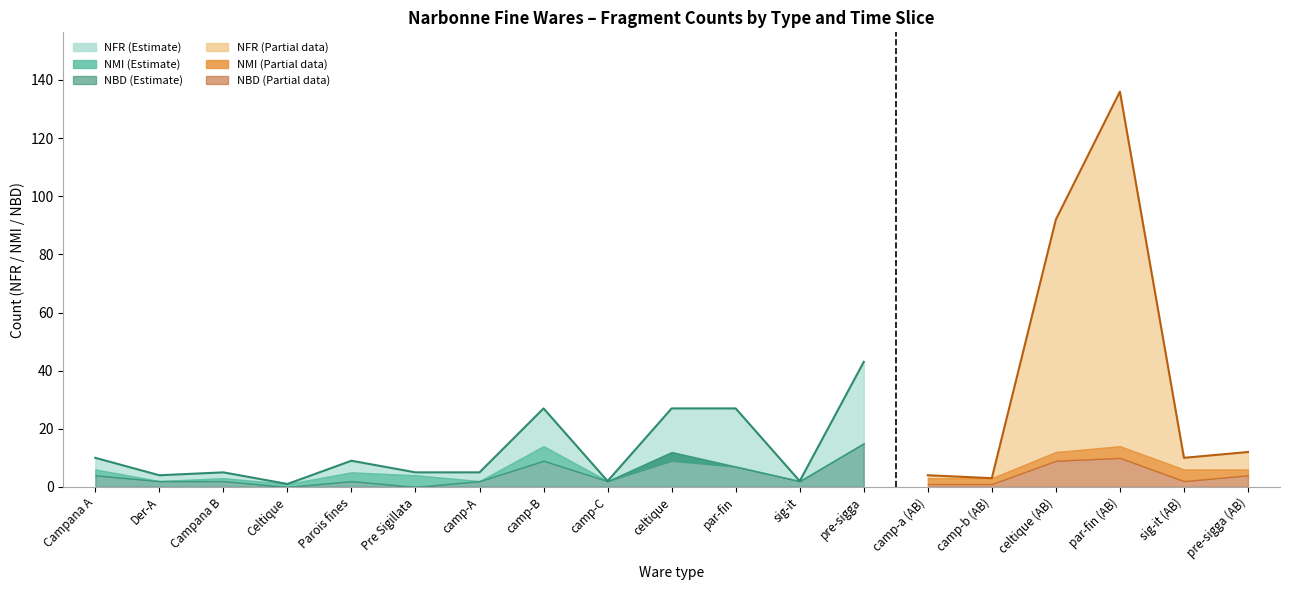

Which series has the largest total across all categories?

NFR